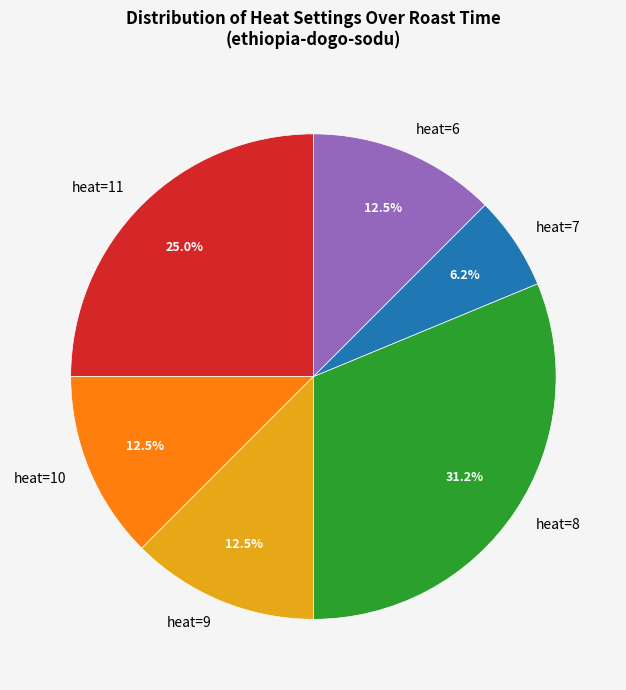

Do heat=8 and heat=9 together represent more than half of the pie?

No